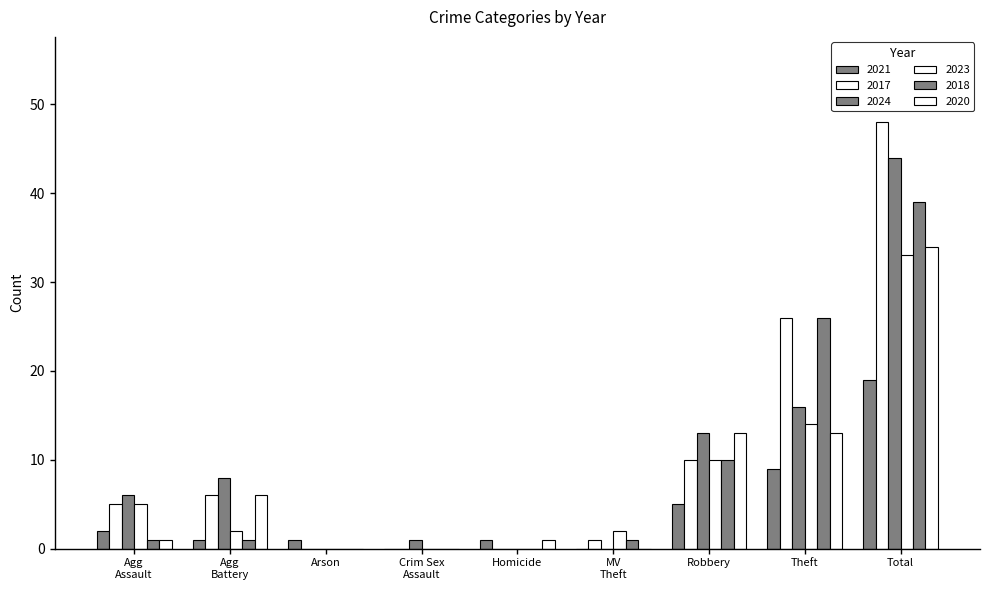

The value of 2021 at Arson is 1. True or false?

True